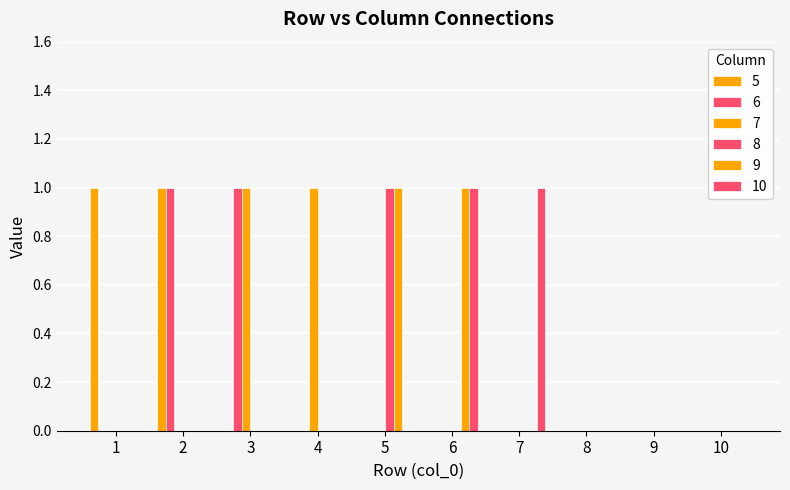

Count the number of categories in the chart.

10